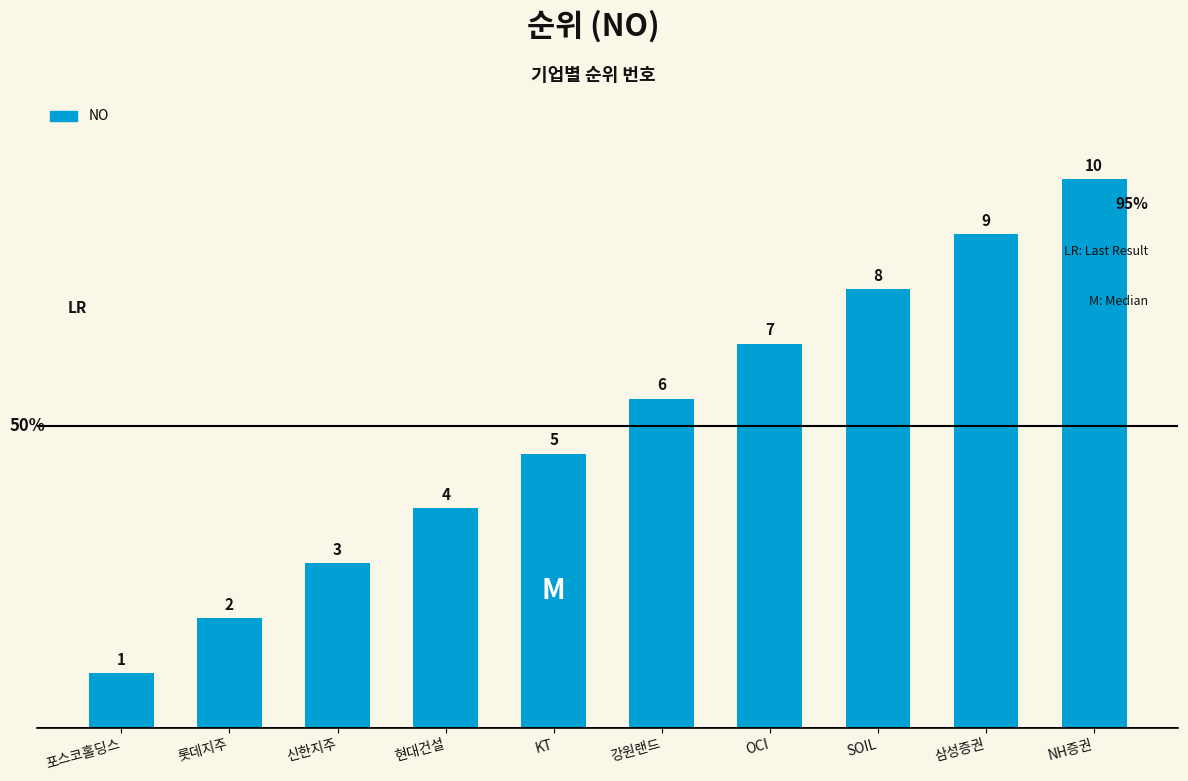

What is the label of the 9th bar from the left?

삼성증권